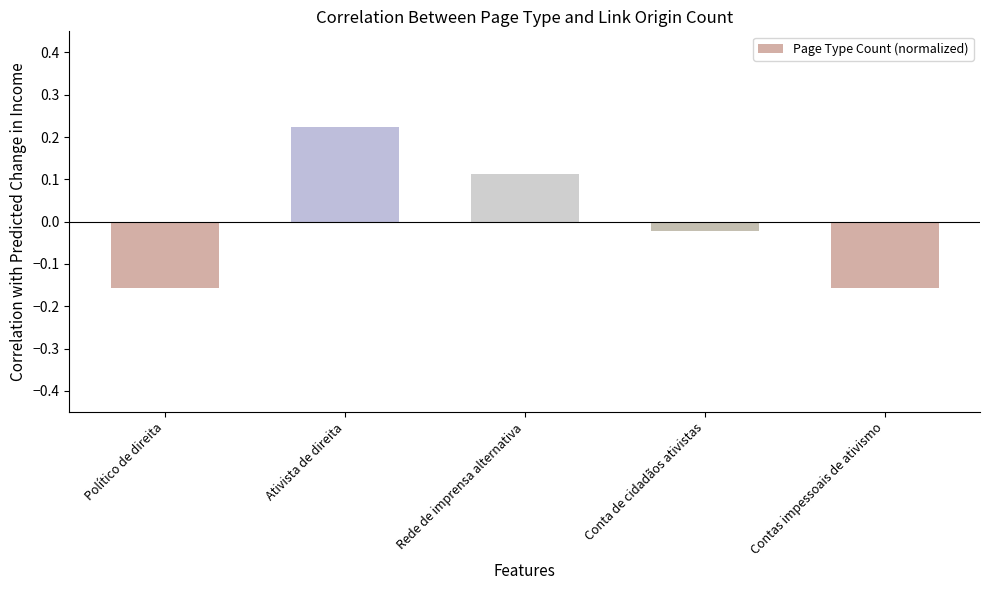

What is the label of the 2nd bar from the left?

Ativista de direita